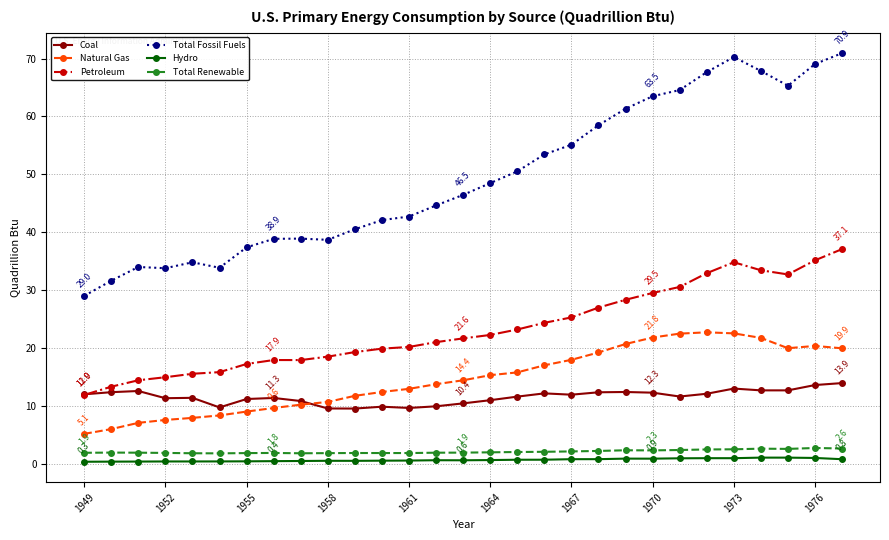

Which series has the widest spread of values?

Total Fossil Fuels